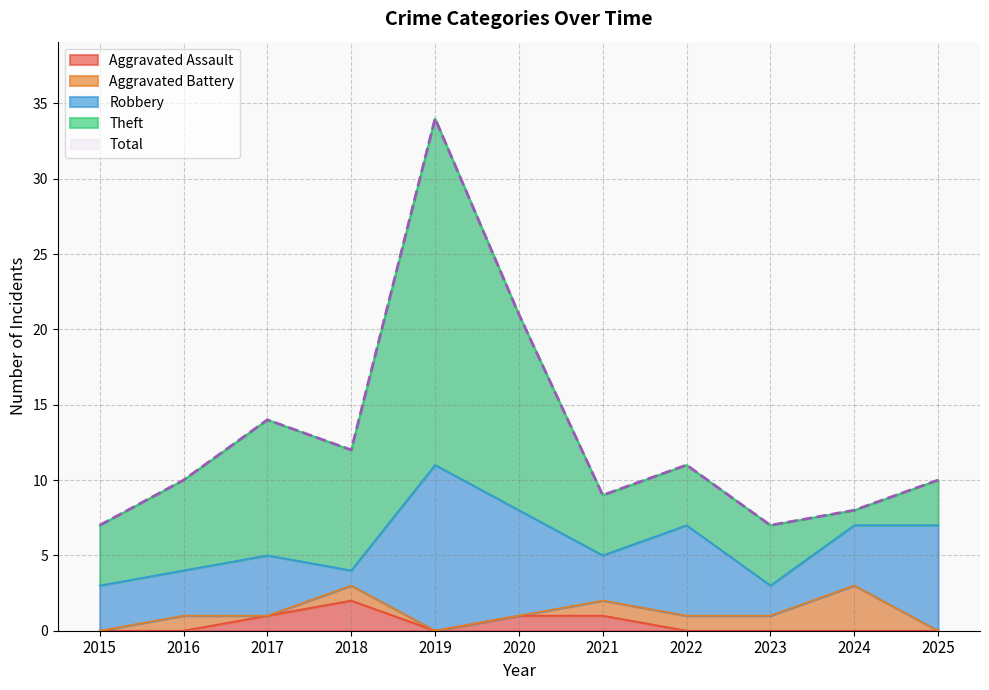

What are all the series names shown in the legend?

Aggravated Assault, Aggravated Battery, Robbery, Theft, Total